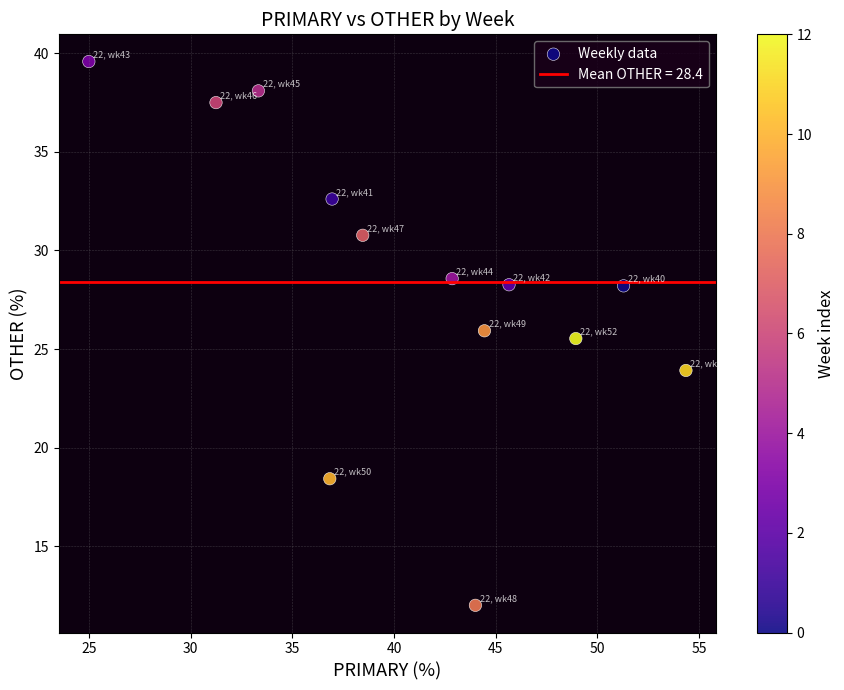

What Y value in the scatter plot is closest to 25?

25.5